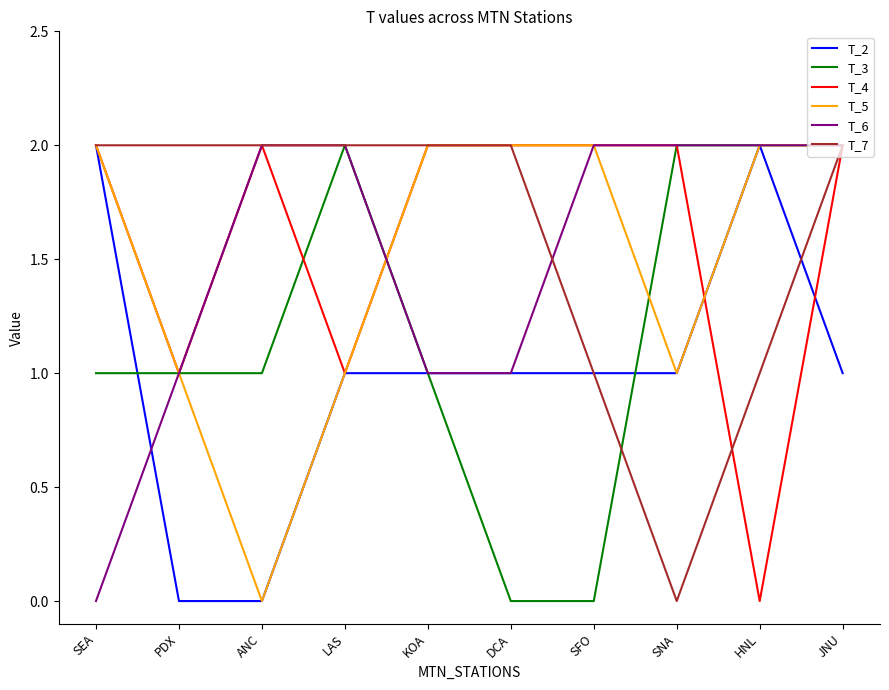

The T_2 series shows 2 at JNU. True or false?

False